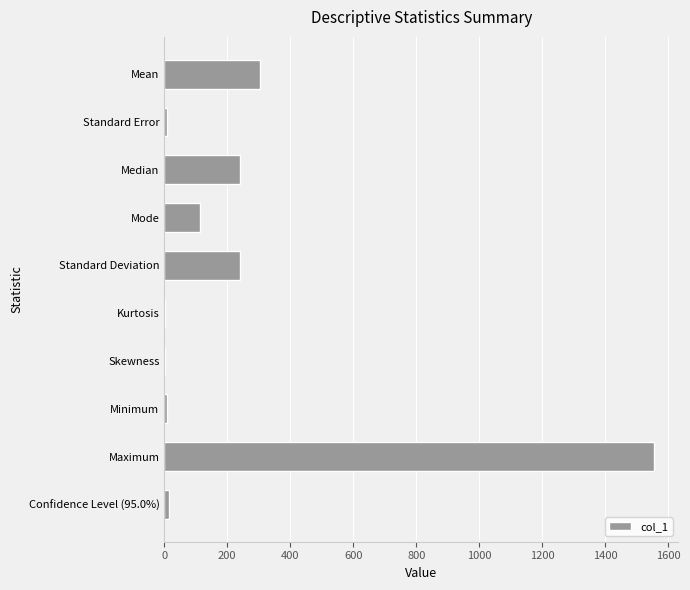

What is the sum of all values?

2485.9